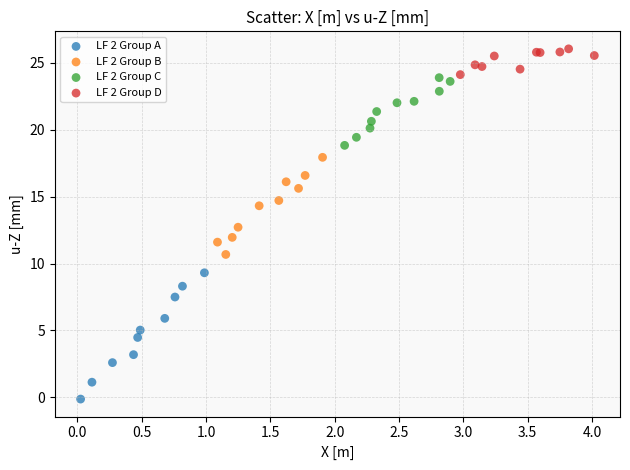

Which series contains the highest Y value?

LF 2 Group D